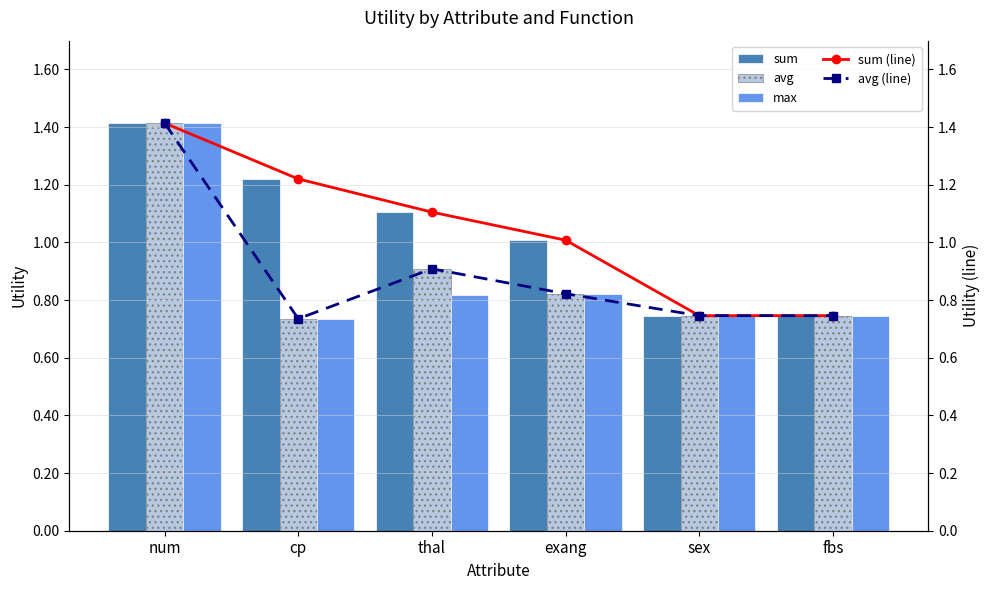

List the series in order of their peak value, highest first.

sum, avg, max, sum (line), avg (line)